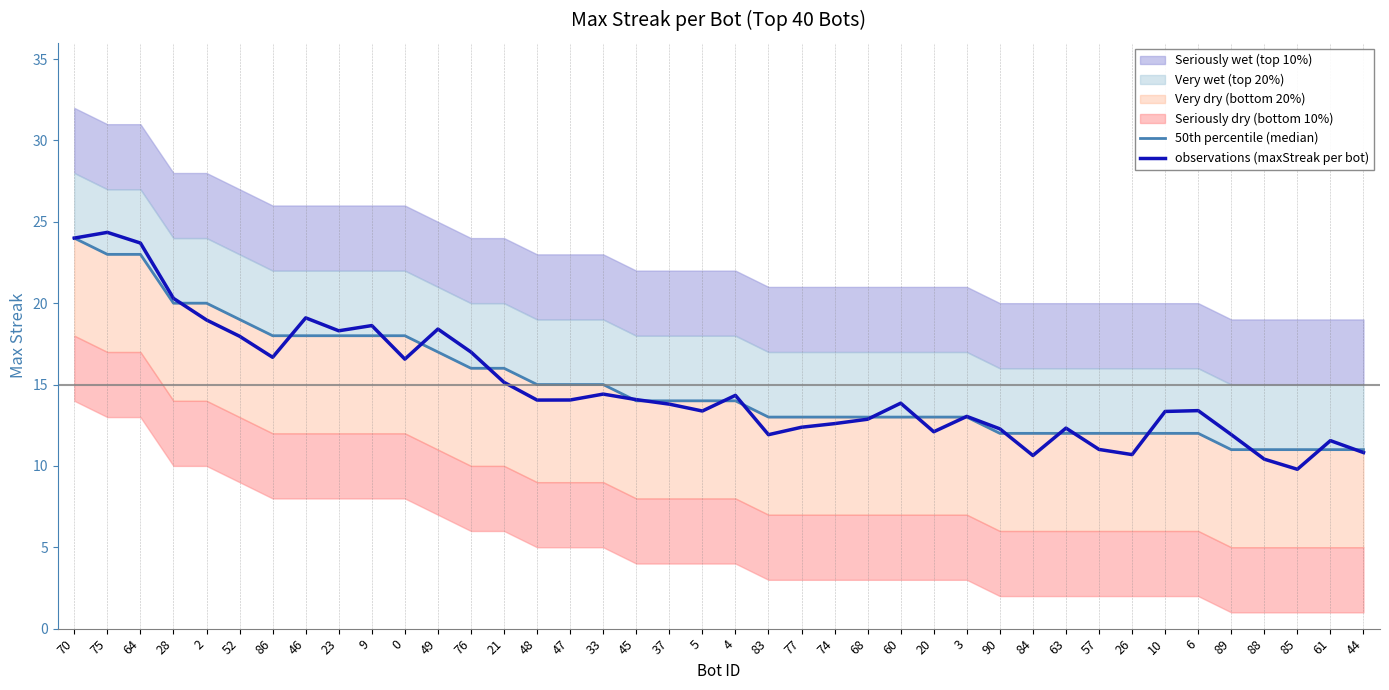

Which series changed the most between 52 and 68?

50th percentile (median)